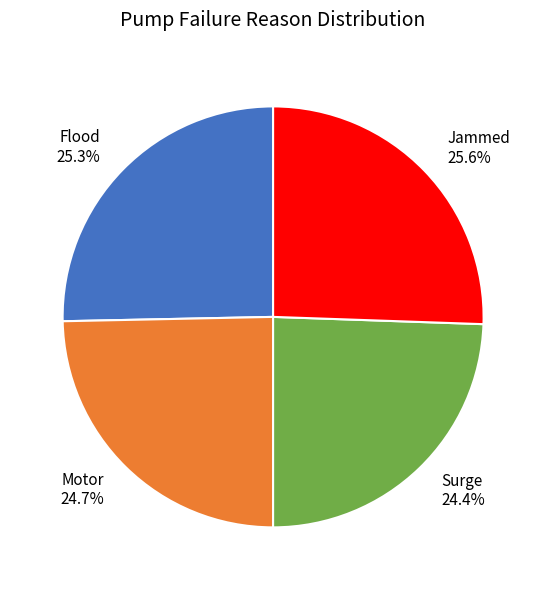

Do Flood and Jammed together represent more than half of the pie?

Yes